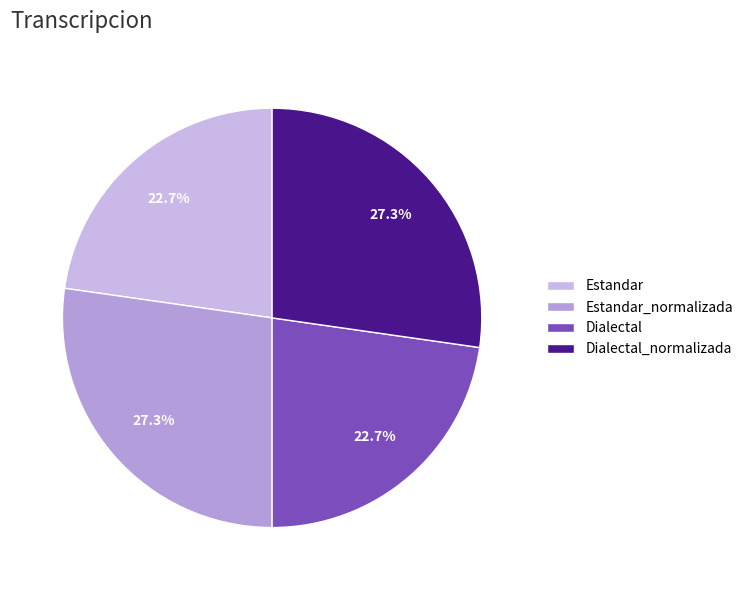

Does Estandar account for over 50% of the chart?

No